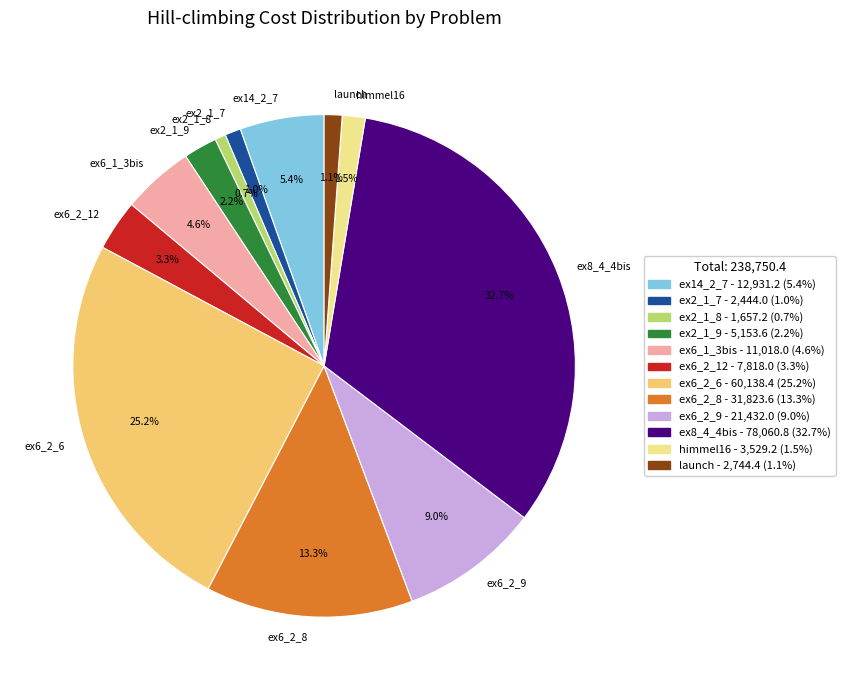

To the nearest percent, what percentage of the pie is ex6_1_3bis?

5%